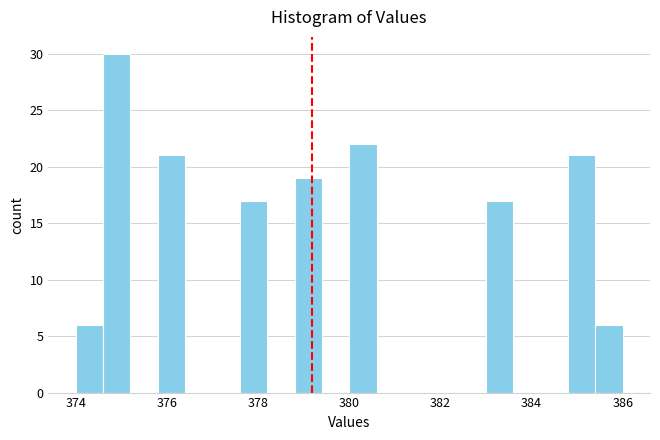

Around what value on the x-axis is the tallest bar? Give the approximate position of its centre, as read against the axis.

375.0